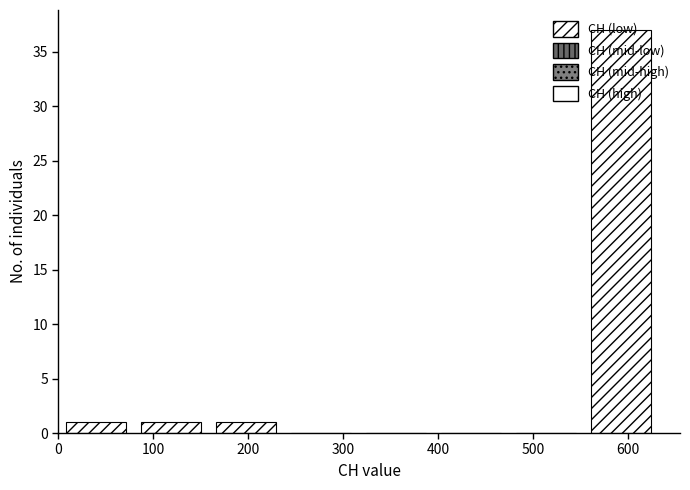

Reading left to right, list every bar in this chart as the range it spans on the x-axis followed by its height. Neither the bar edges nor the heights are printed on the chart, so give them approximately, as read against the axes.

0 to 79: 1
79 to 158: 1
158 to 237: 1
237 to 316: 0
316 to 395: 0
395 to 474: 0
474 to 553: 0
553 to 632: 37